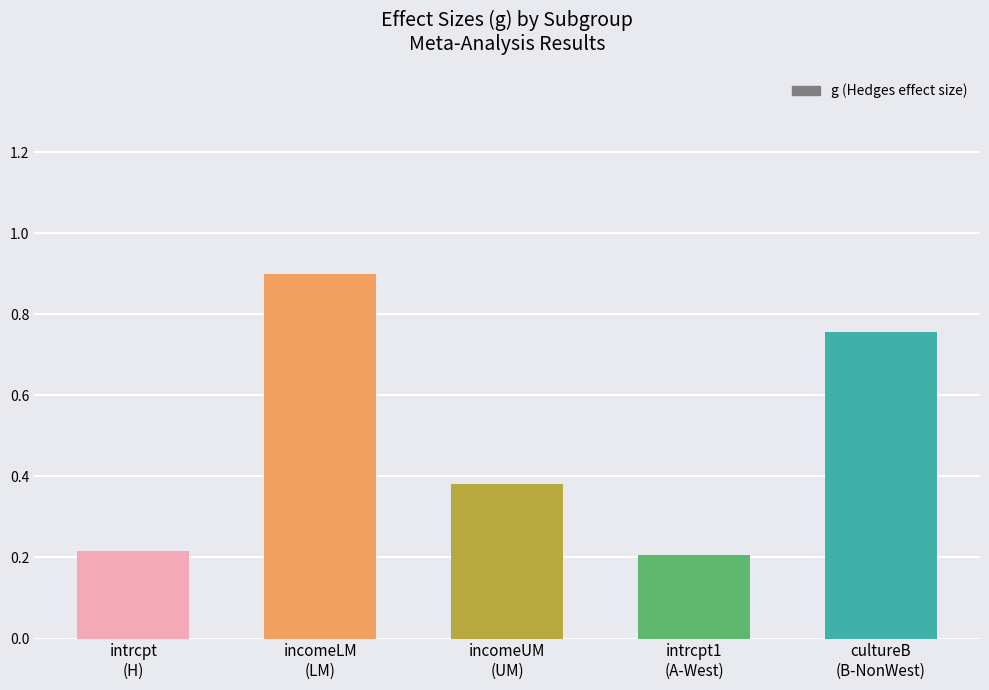

How many data points does each series have?

5